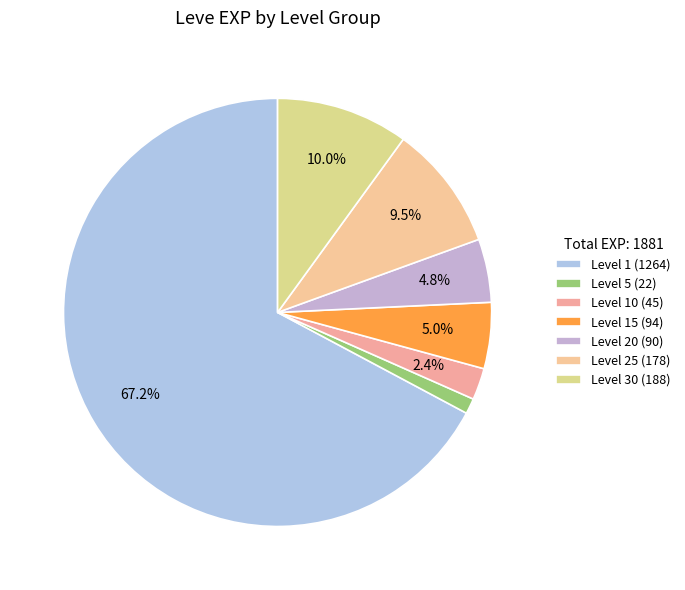

To the nearest percent, what is the average slice percentage?

14%